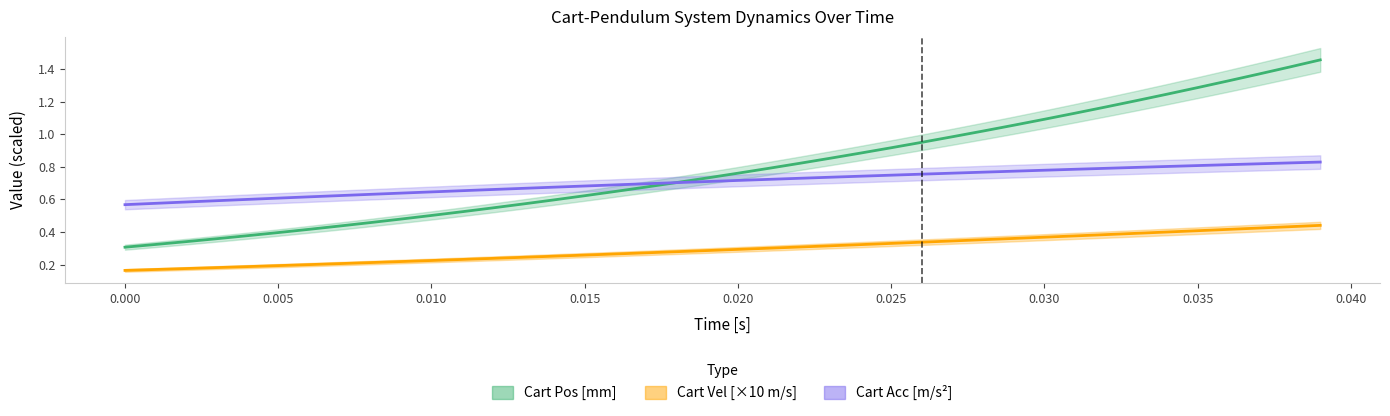

What is the difference between the maximum and minimum values in the Cart Vel [×10 m/s] series?

0.3